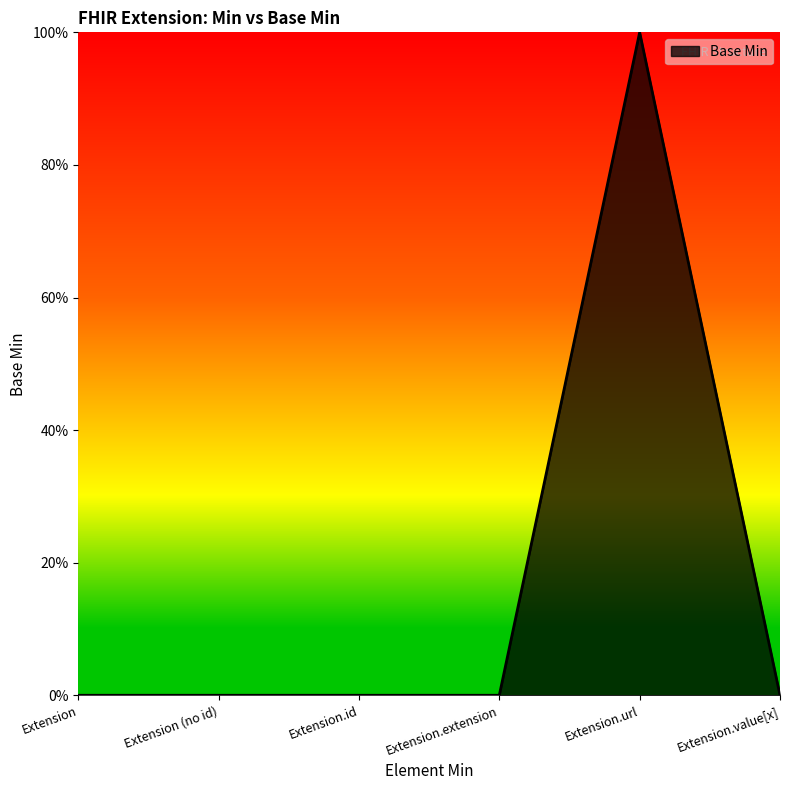

Does the chart display data point markers on the line(s)?

No